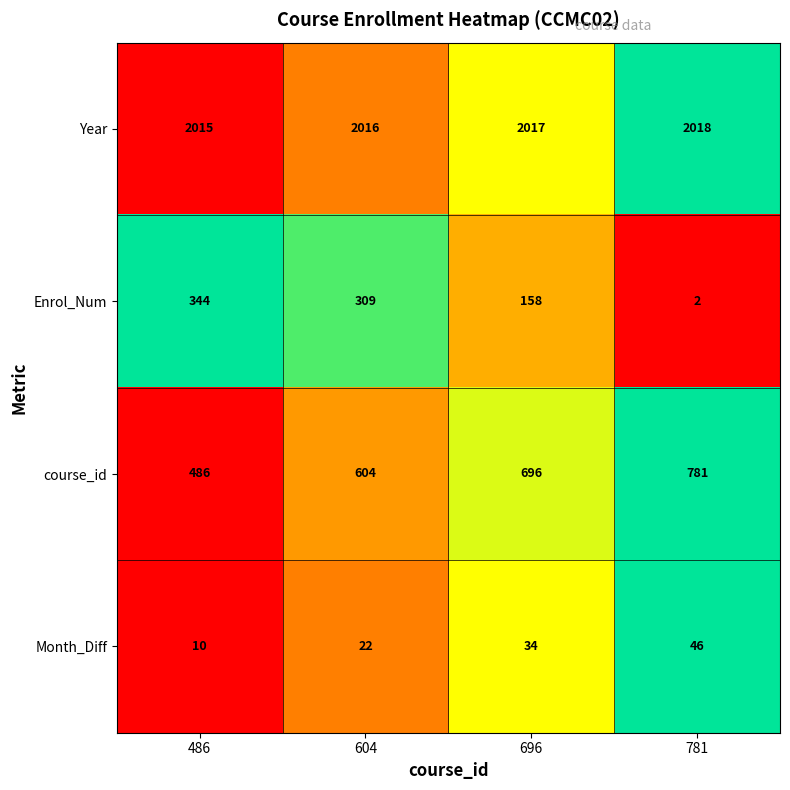

What is the total value across all series at 486?

2855